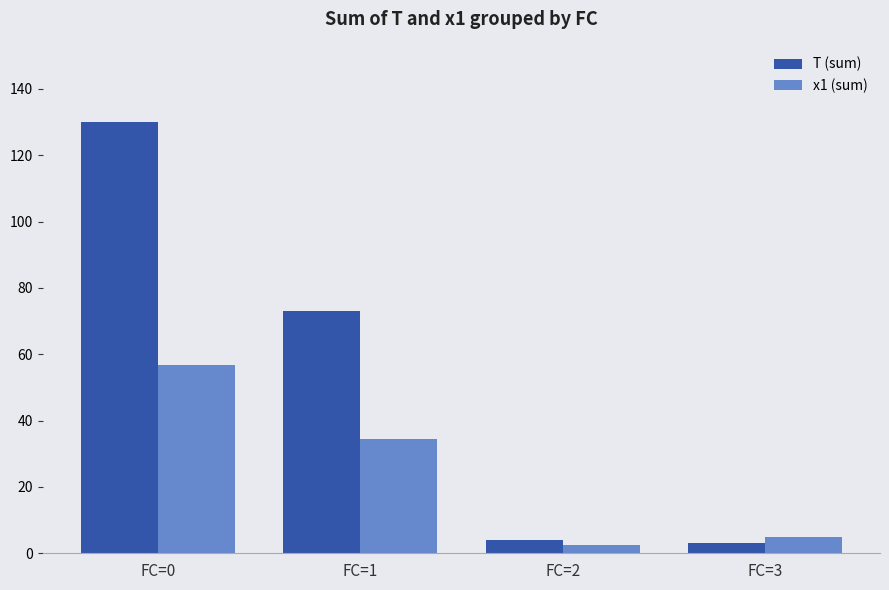

Which series changed the most between FC=0 and FC=1?

T (sum)